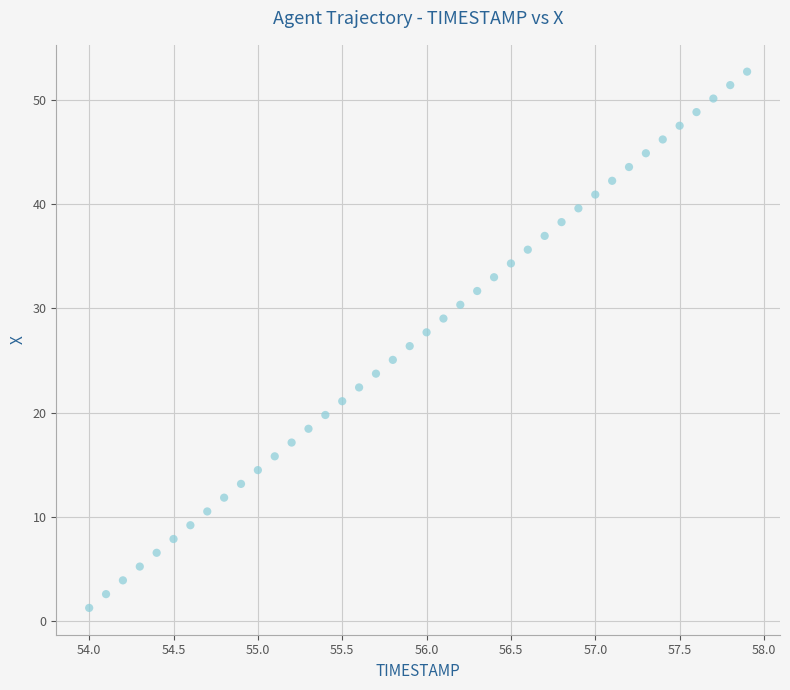

What is the range of X values (max minus min)?

3.9